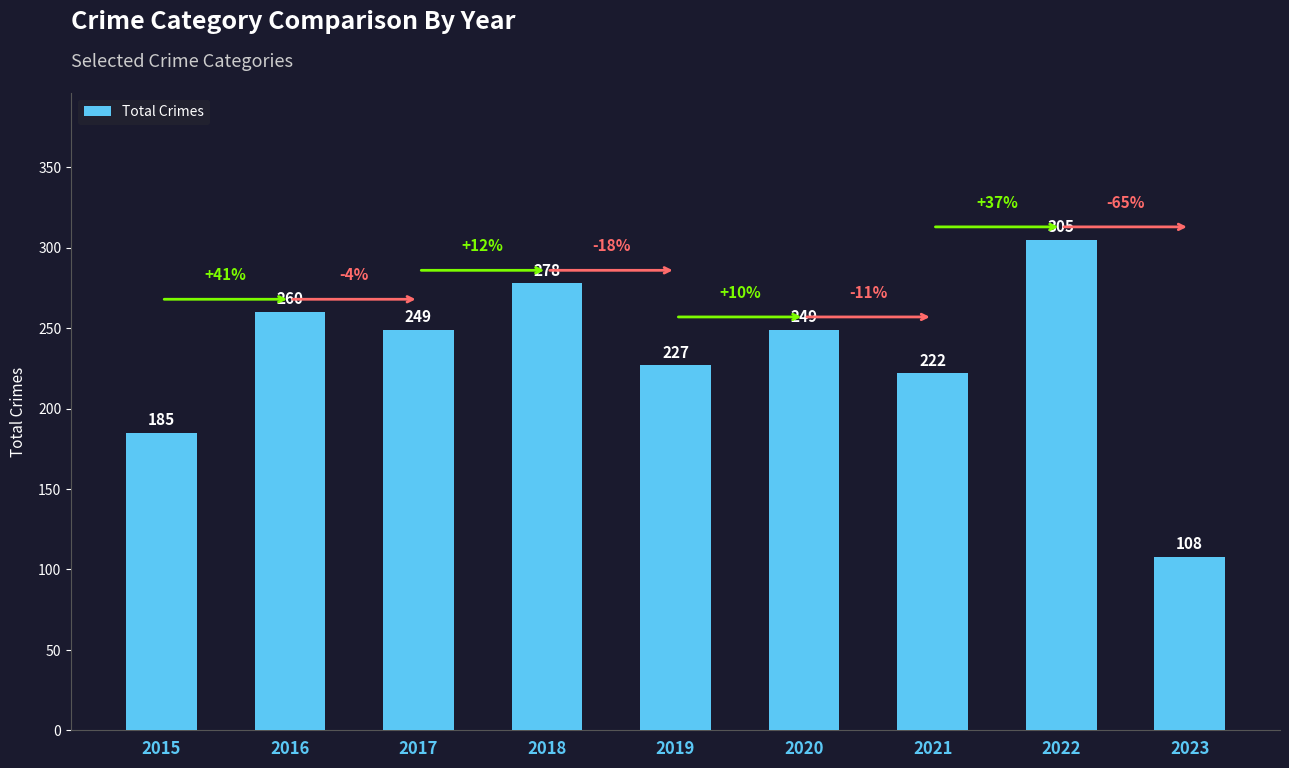

Reading right to left, extract all data points from this chart.

108	305	222	249	227	278	249	260	185